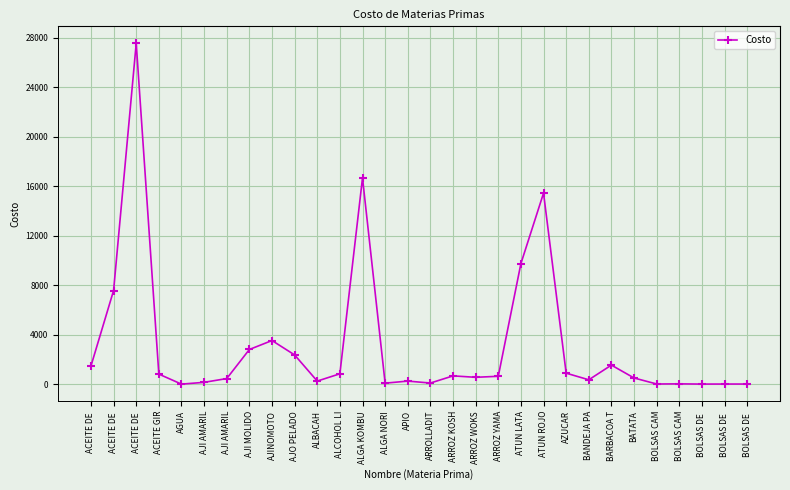

Does the chart have visible grid lines?

Yes